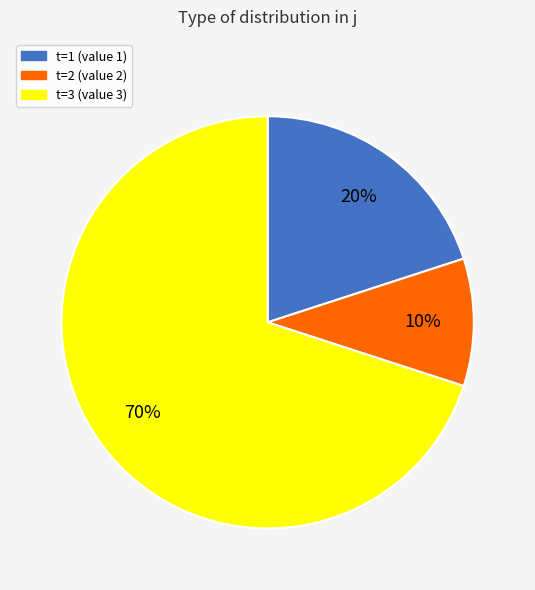

Is it true that t=1 is 33% of the pie?

False